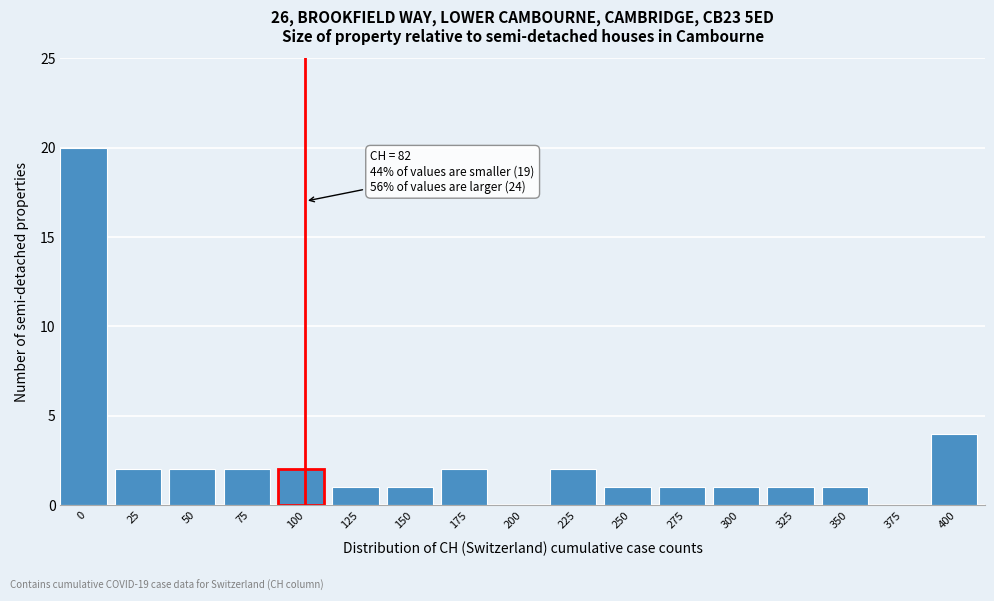

Reading left to right, transcribe all the data shown in this chart.

0=20	25=2	50=2	75=2	100=2	125=1	150=1	175=2	200=0	225=2	250=1	275=1	300=1	325=1	350=1	375=0	400=4